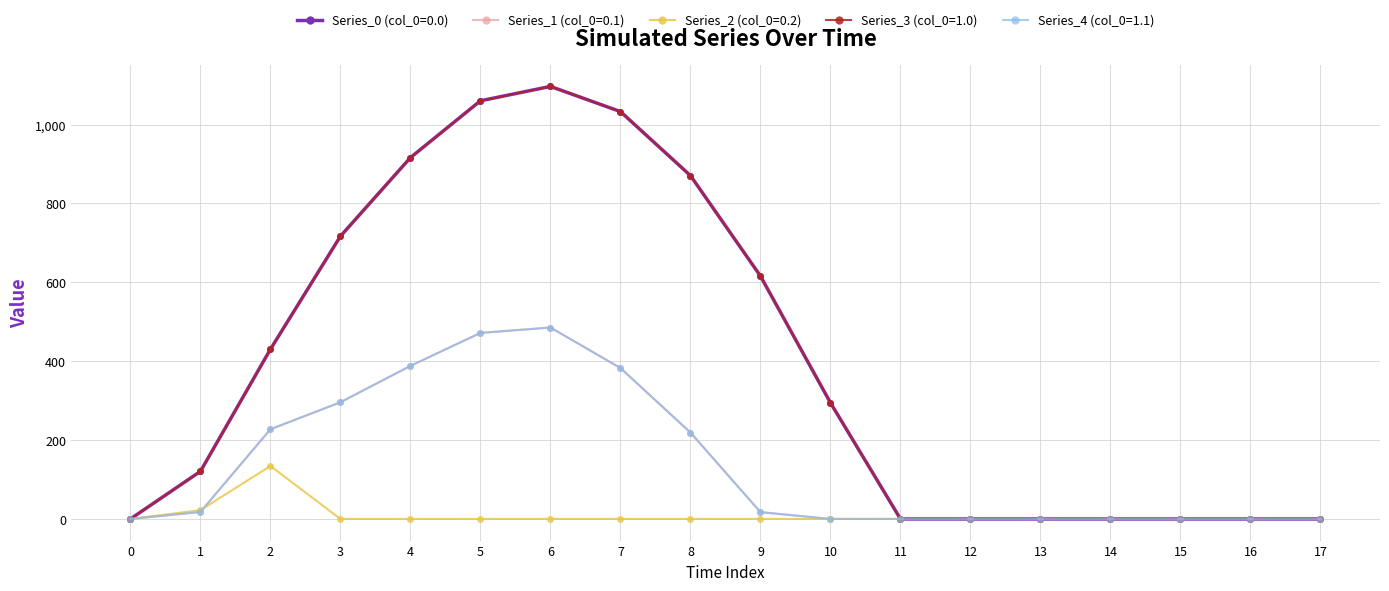

At which label does Series_1 (col_0=0.1) first exceed 17?

1